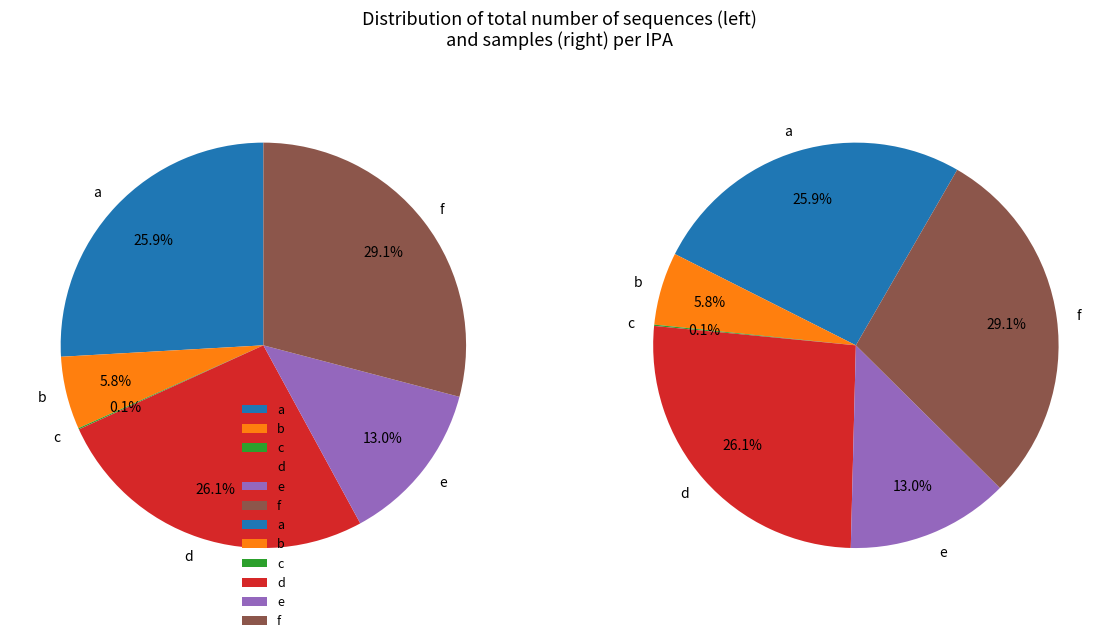

Is it true that e is 27% of the pie?

False